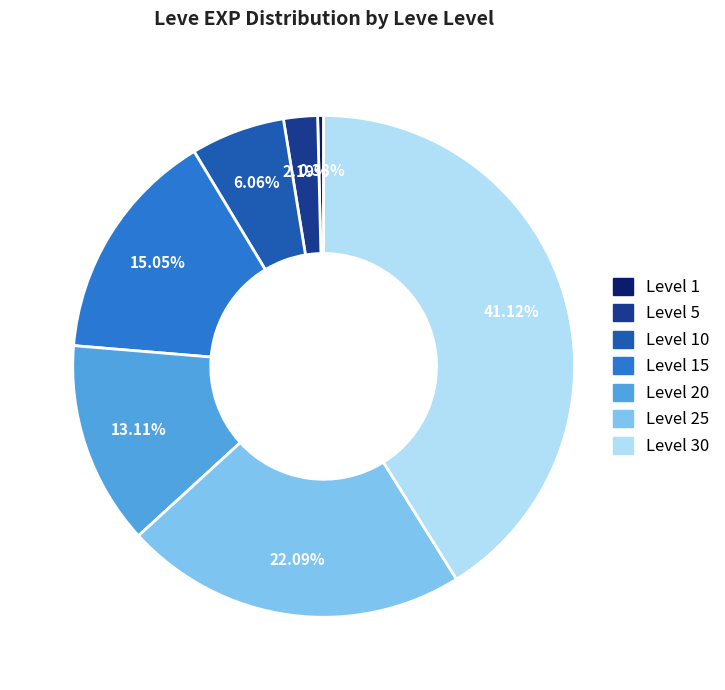

Is there any slice that represents more than half of the pie?

No